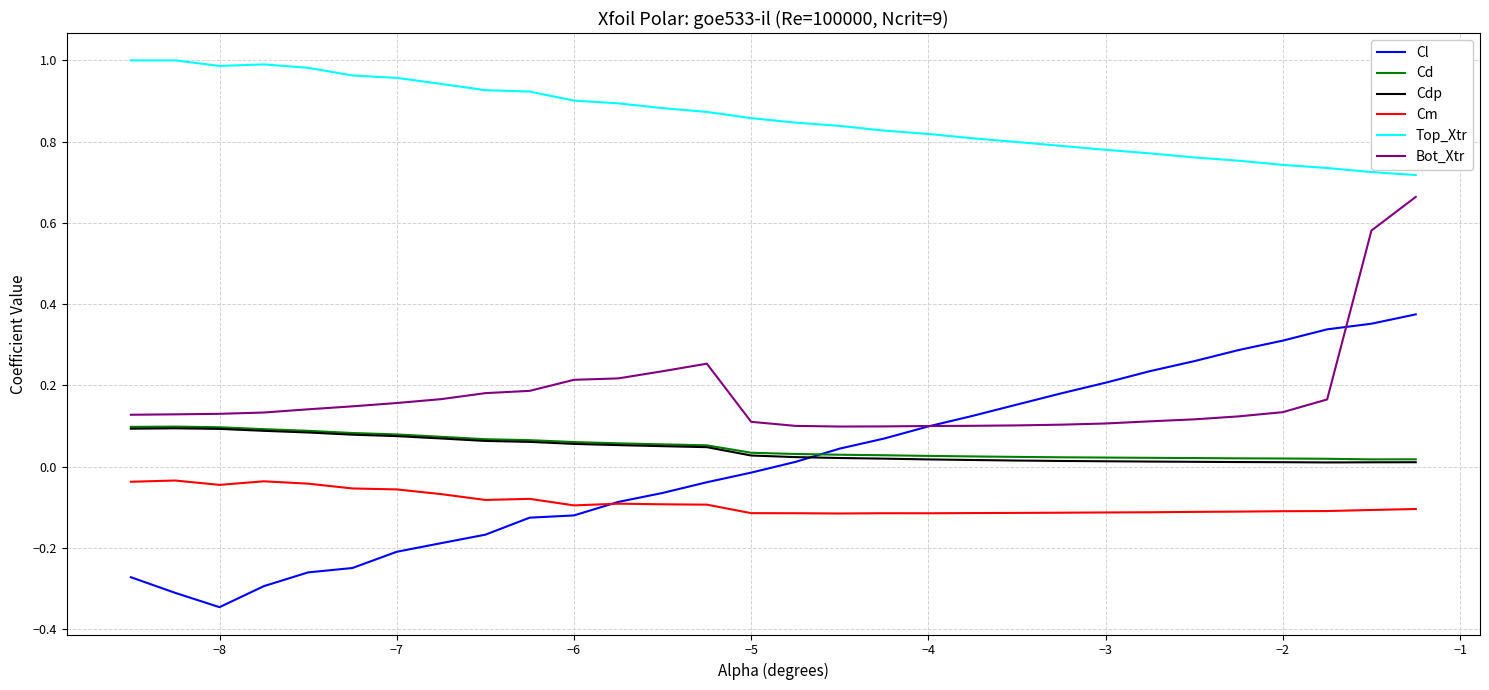

Which series has the widest spread of values?

Cl